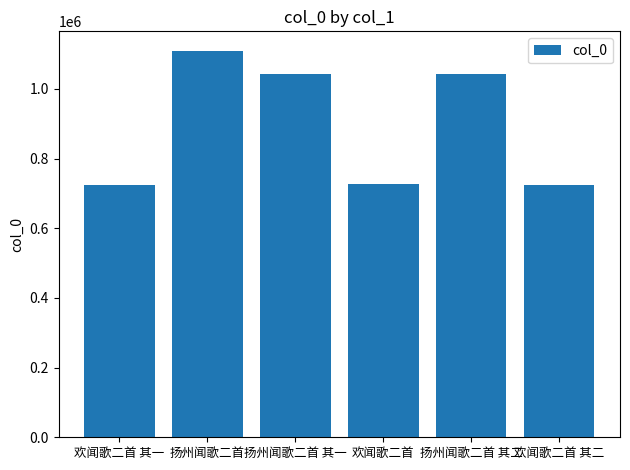

Between 欢闻歌二首 其一 and 扬州闻歌二首, which is larger?

扬州闻歌二首